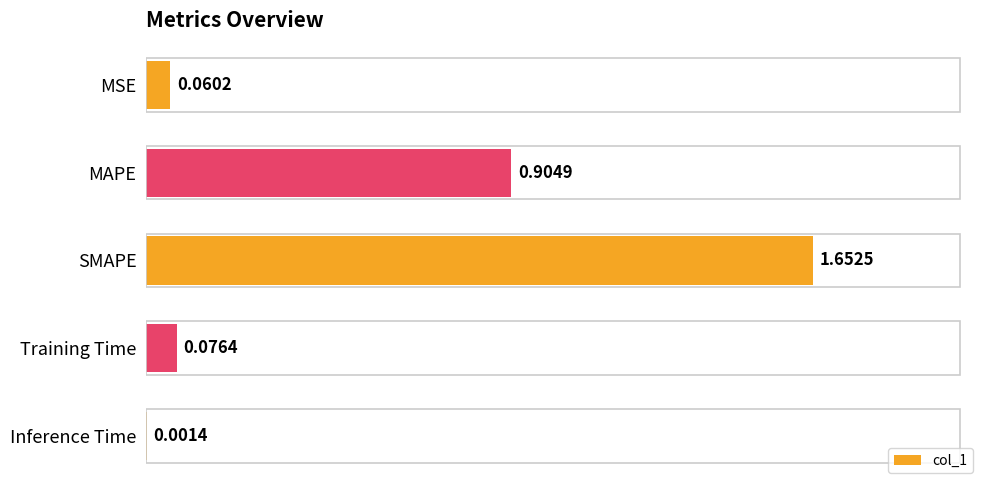

What is the change in value from MAPE to SMAPE?

+0.7